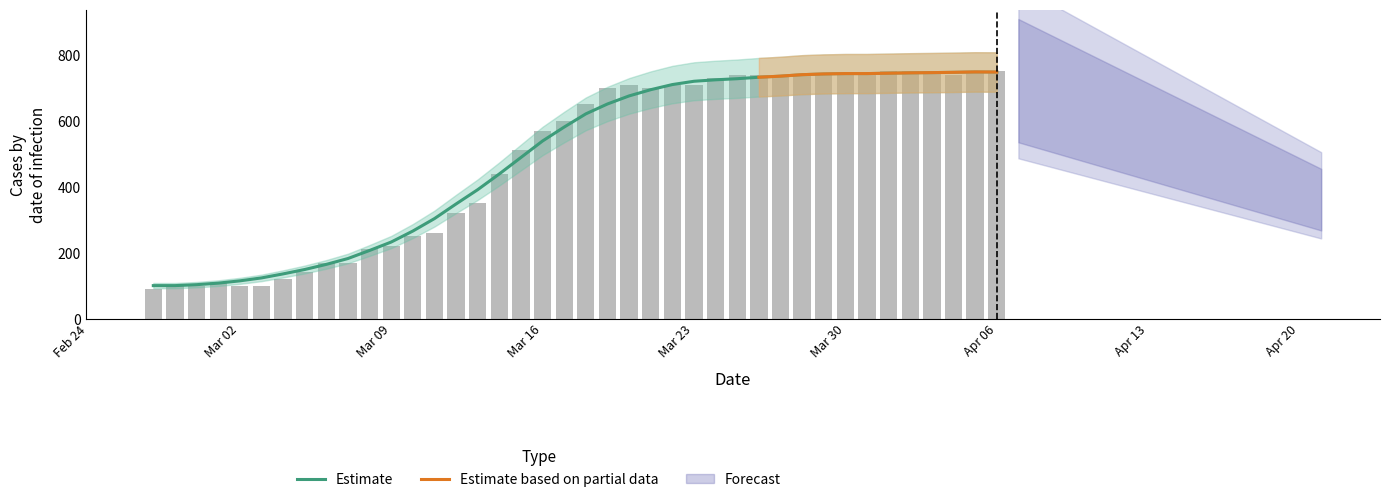

What is the change in value from 2020-03-28 to 2020-04-02?

+10